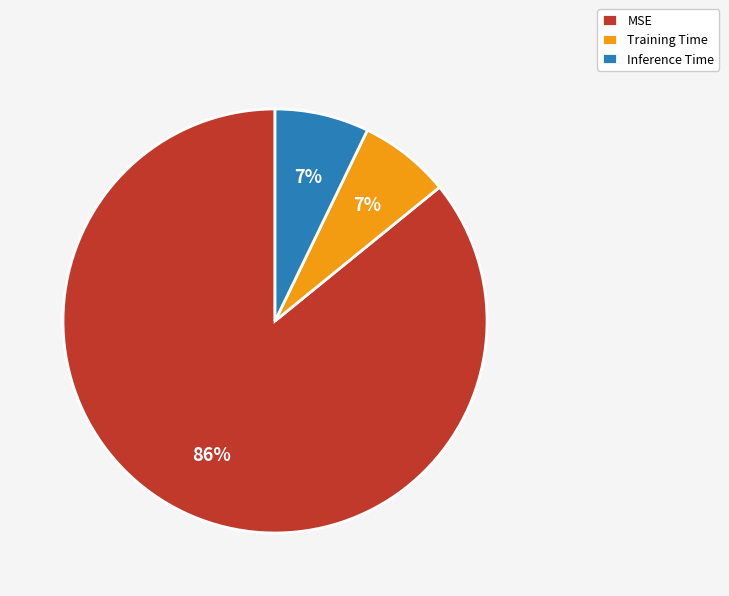

The Training Time slice represents 7% of the pie. True or false?

True